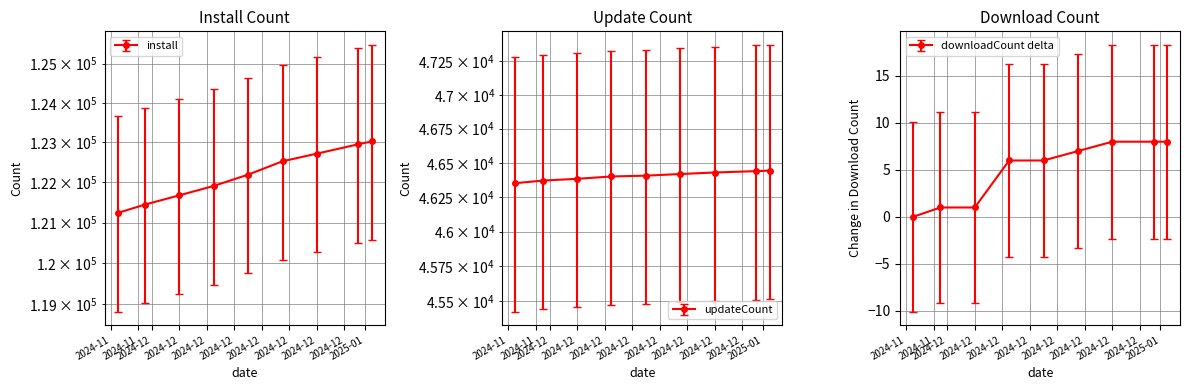

What position from the right is 2024-12-25?

3